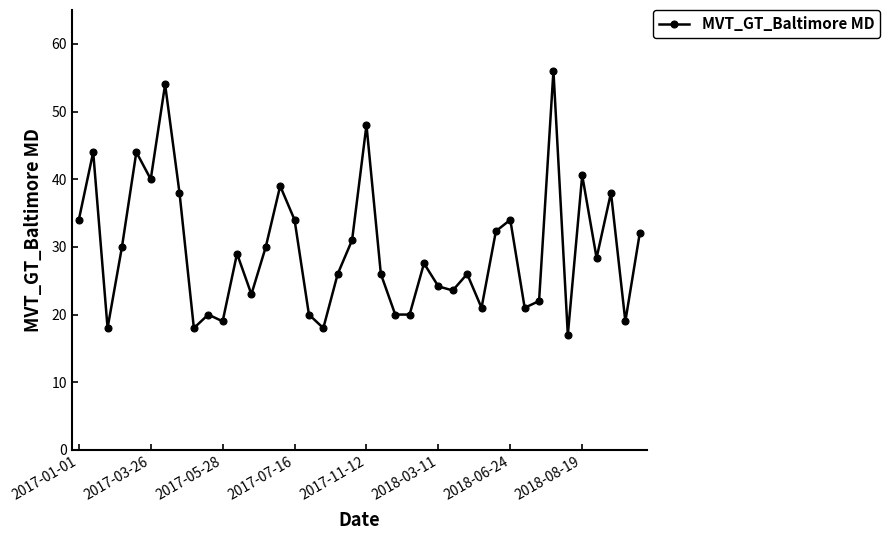

What is the sum of all values?

1185.6